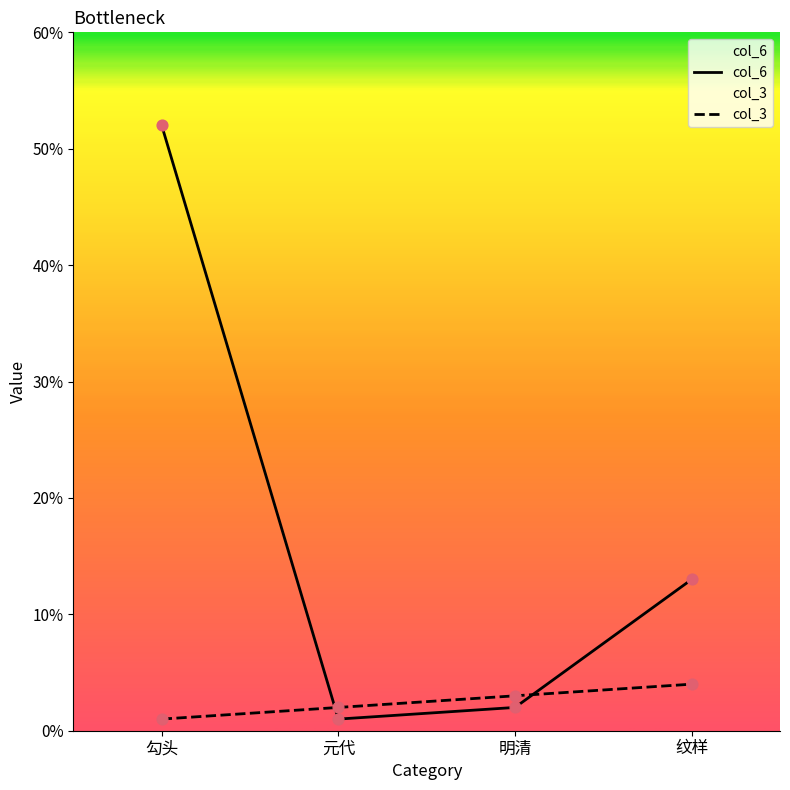

Is the value of col_3 at 勾头 greater than the value of col_6 at 纹样?

No